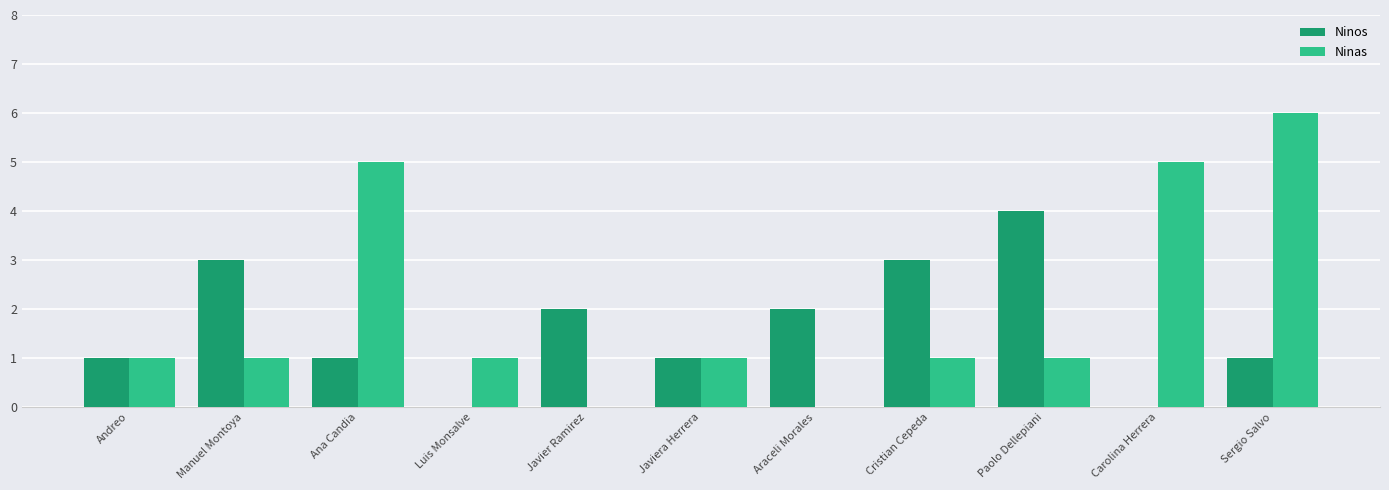

What is the difference between the Ninos values at Carolina Herrera and Javier Ramirez?

2